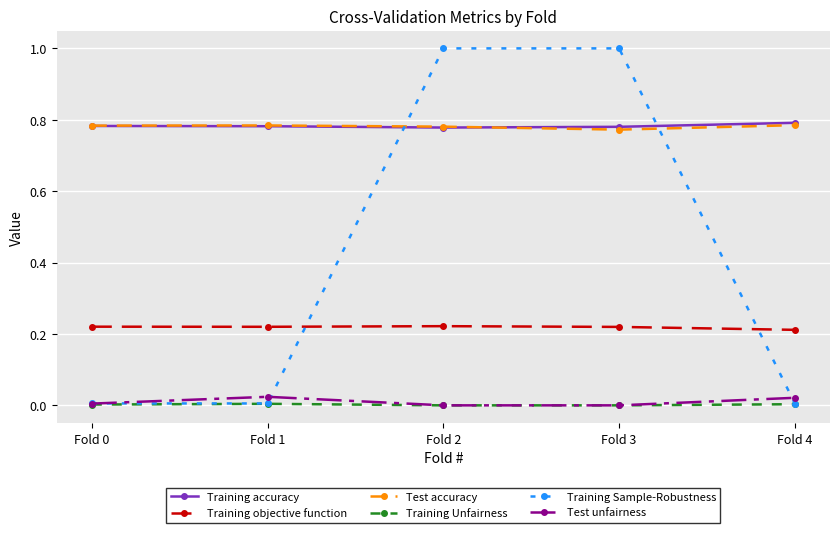

What is the greatest value displayed?

1.0